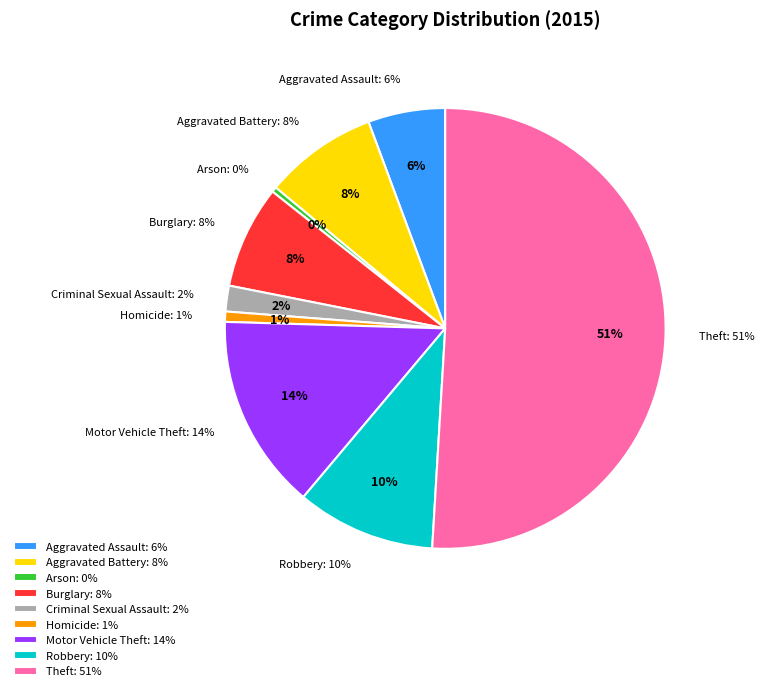

What is the ratio of the value at Burglary to the value at Arson?

20.0